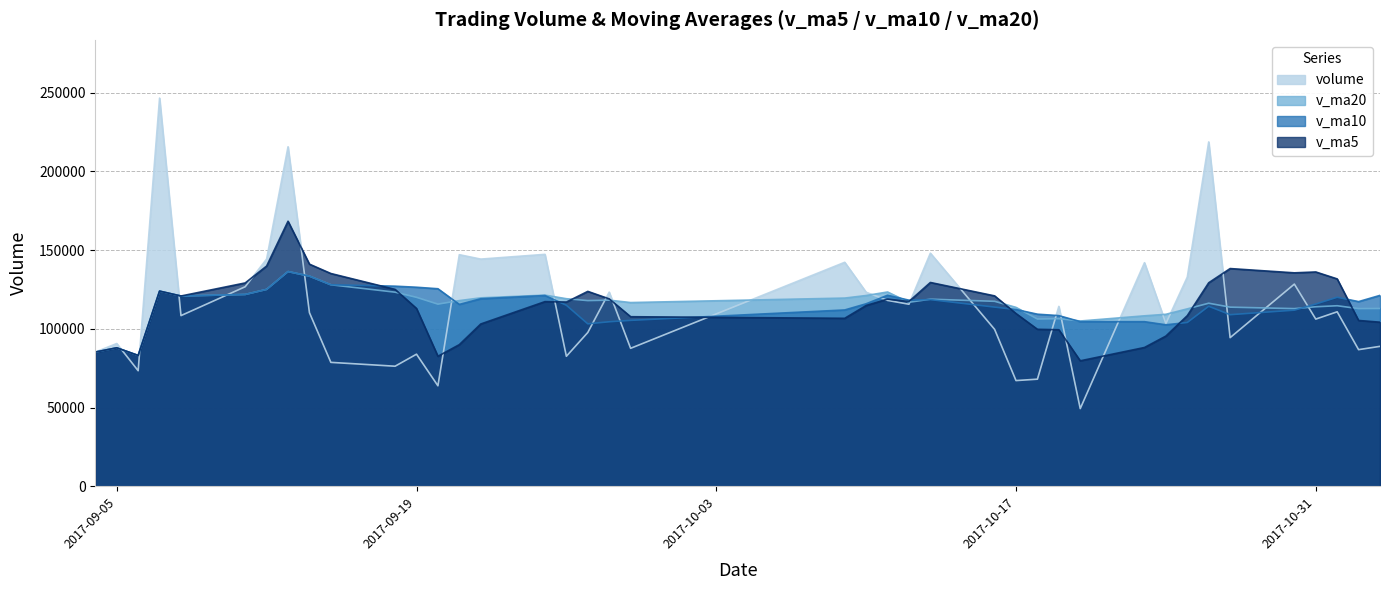

What is the greatest value displayed?

246638.4